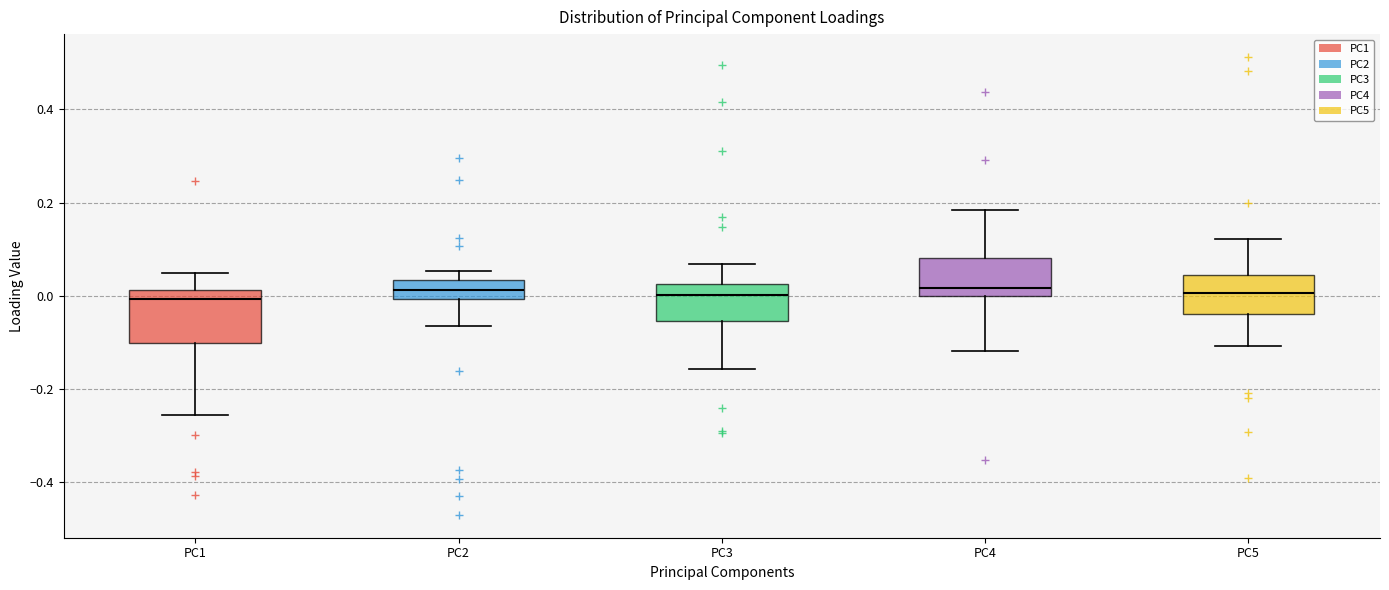

Comparing the boxes themselves (not the whiskers), which one is the tallest?

PC1